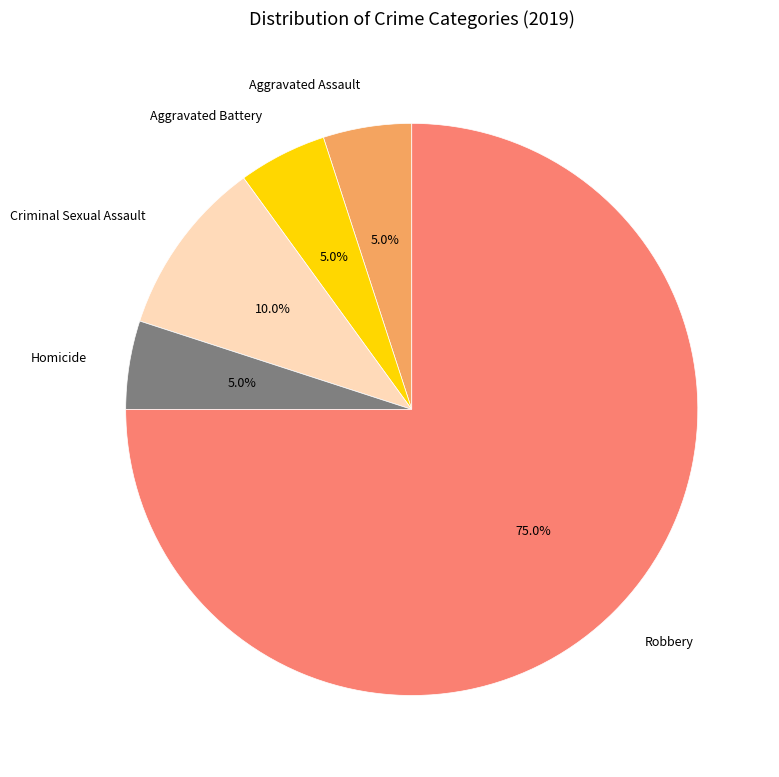

To the nearest percent, what is the combined percentage of Criminal Sexual Assault and Robbery?

85%